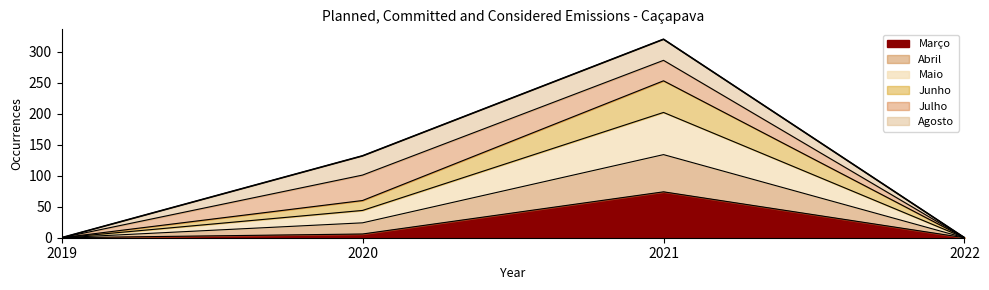

At which label does Março reach its peak?

2021